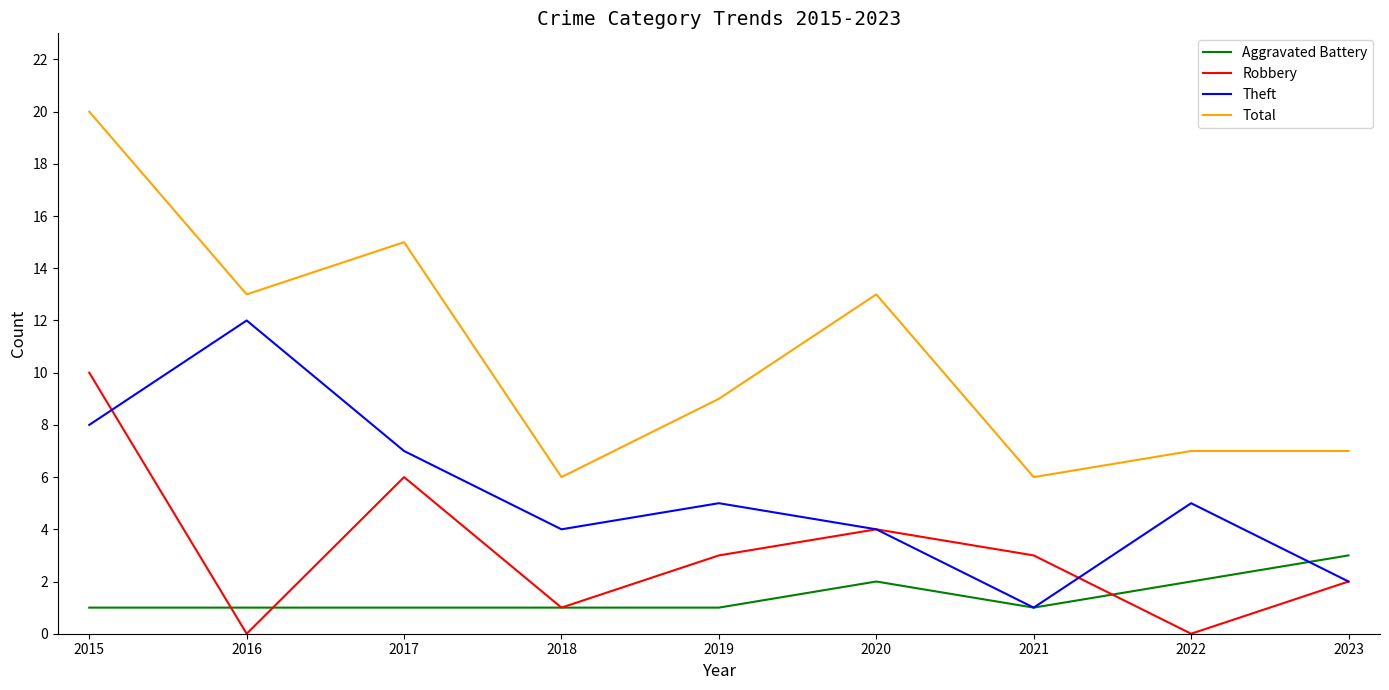

The value of Total at 2020 is 13. True or false?

True